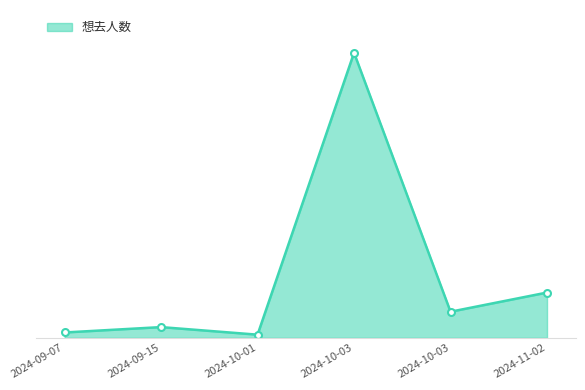

What is the label of the 2nd point from the right?

2024-10-03